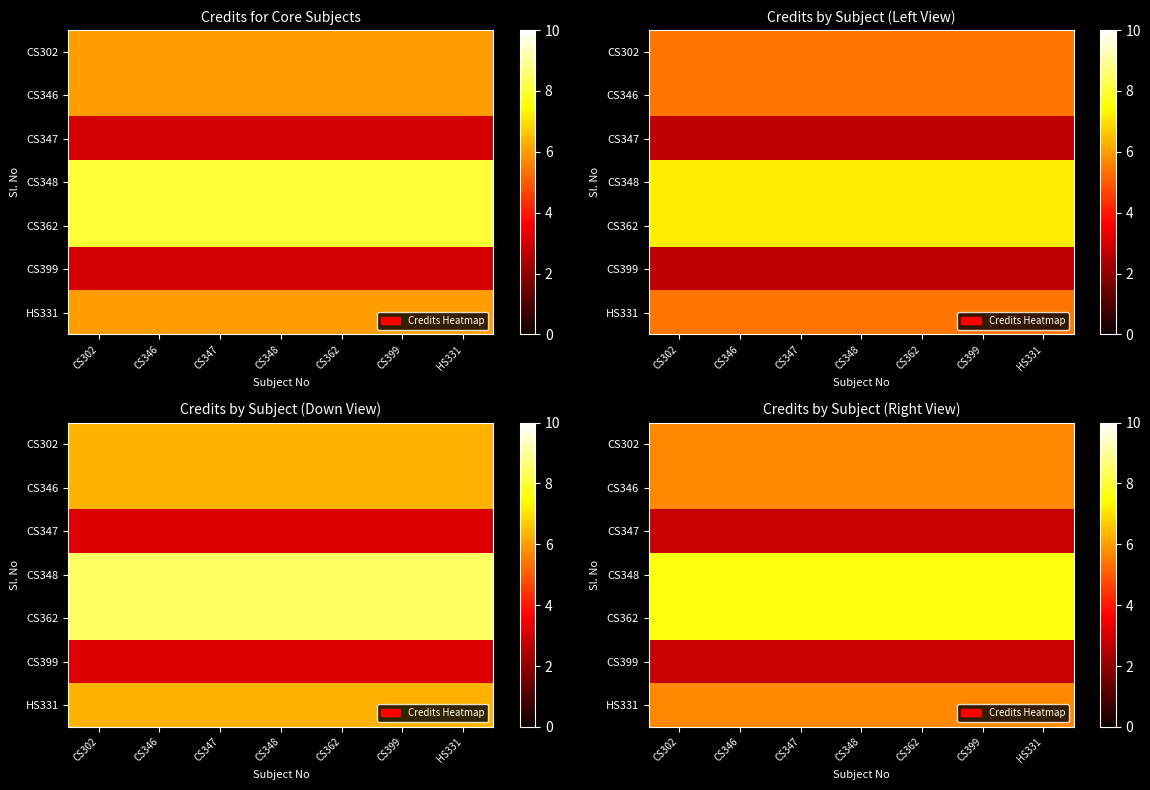

At how many categories does at least one series exceed 3?

7